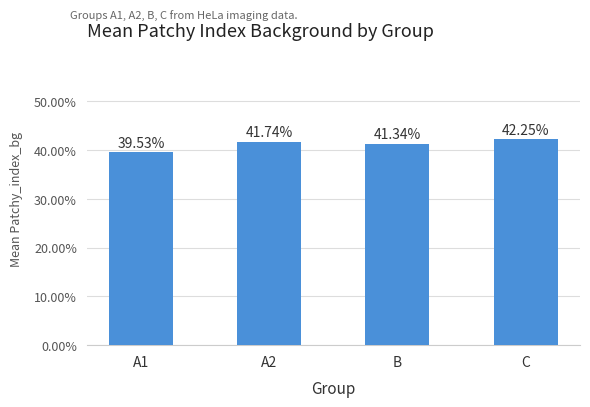

Does the chart contain any negative values?

No